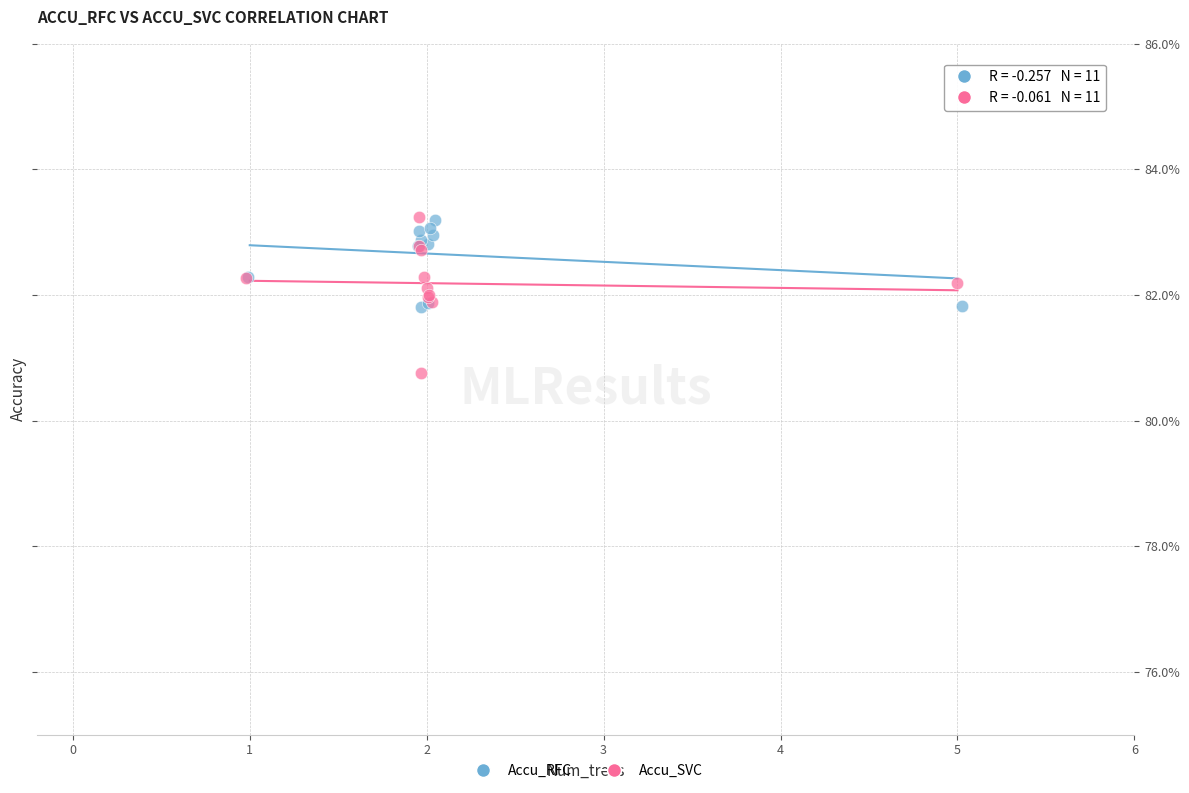

What are all the series names shown in the legend?

Accu_RFC, Accu_SVC